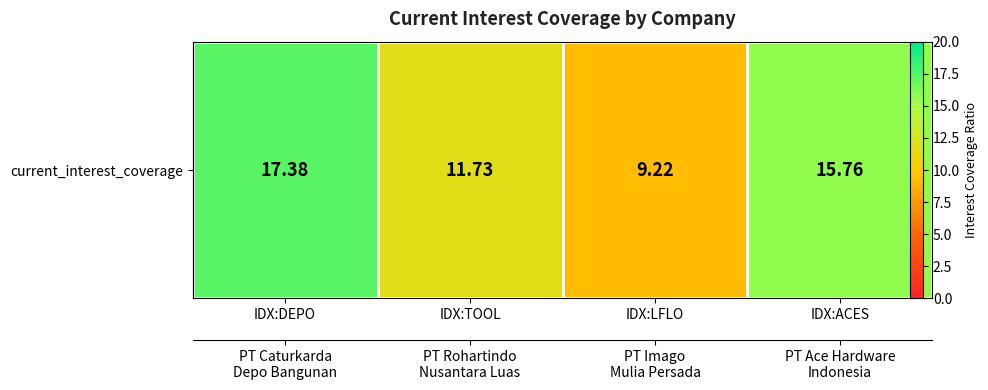

The value at IDX:ACES is 23.1. True or false?

False